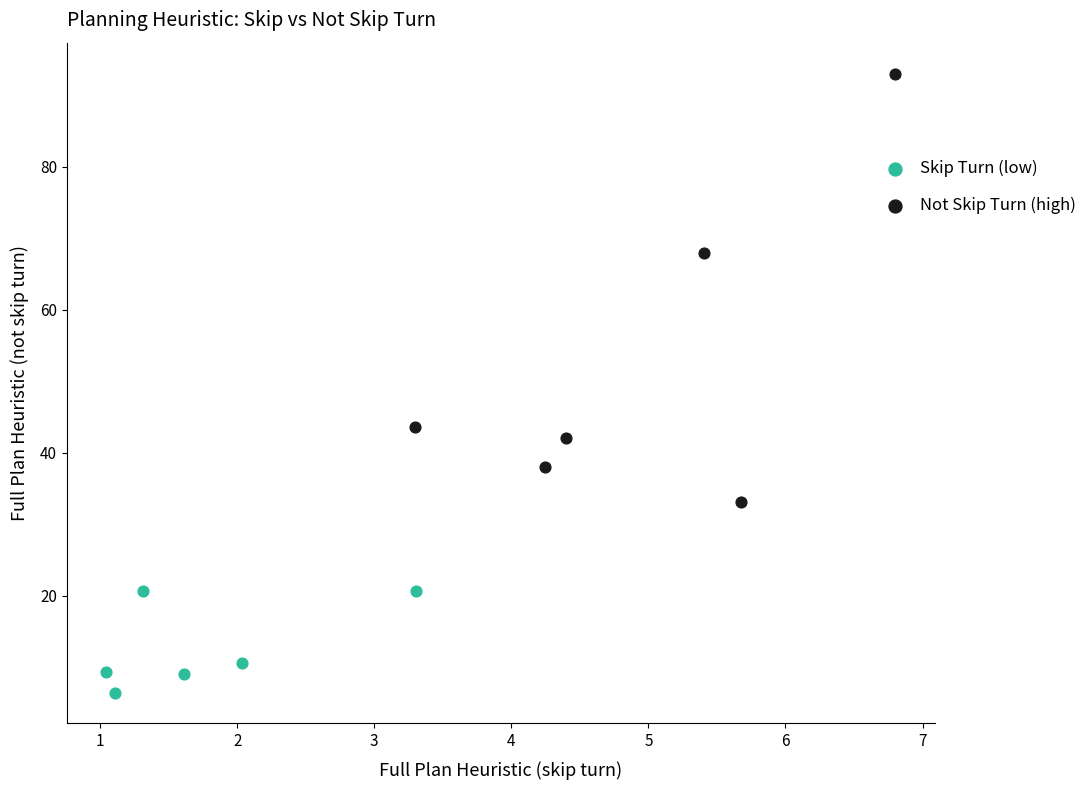

Which series has the largest Y range (max minus min)?

Not Skip Turn (high)